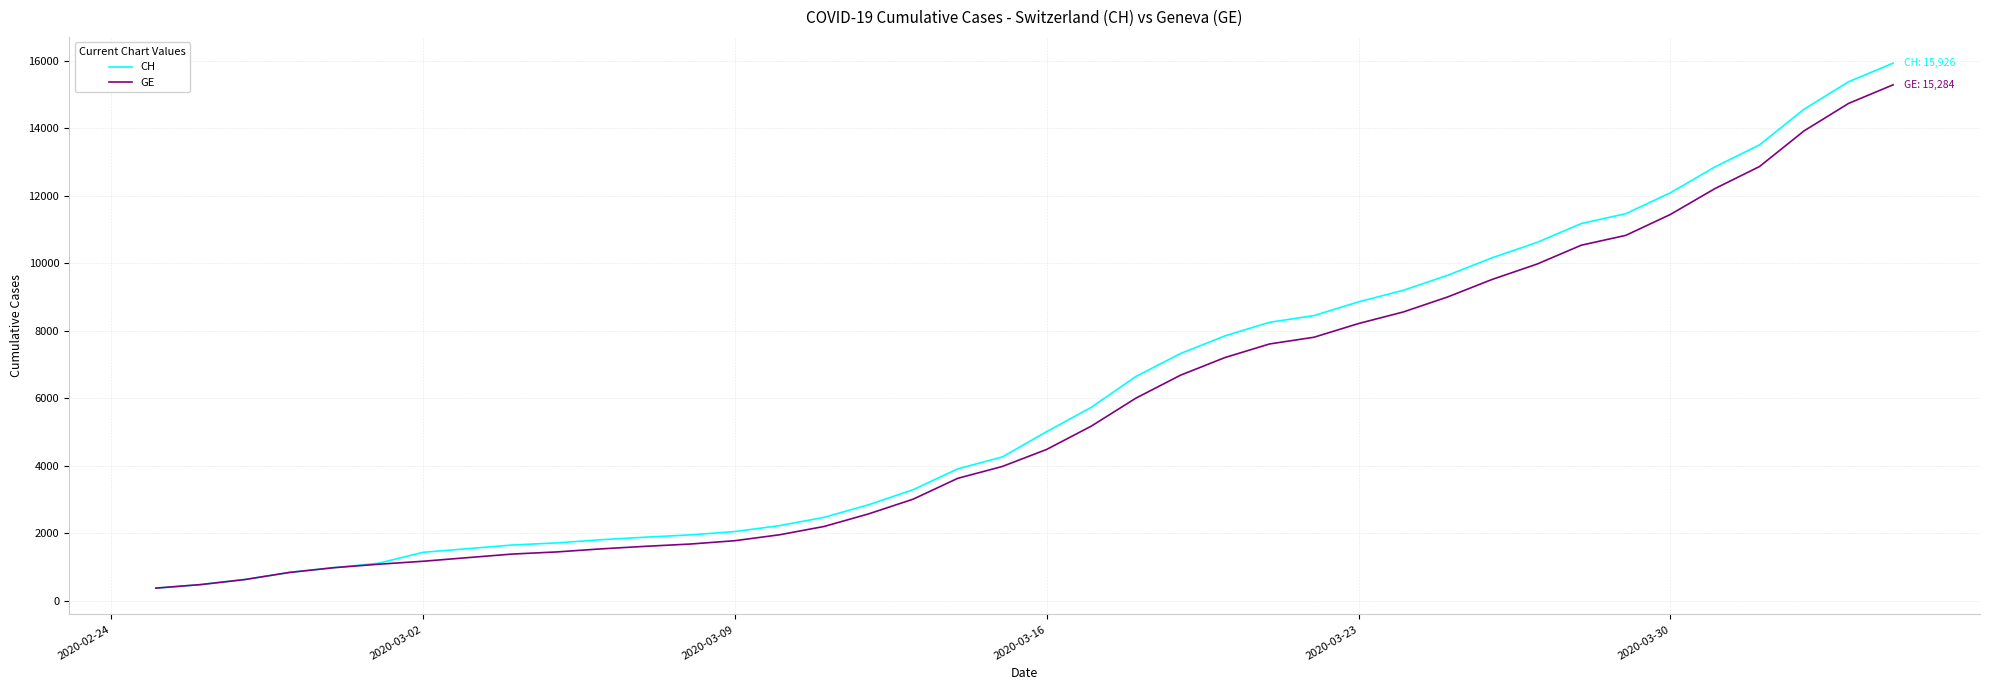

What is the maximum value shown in the chart?

15926